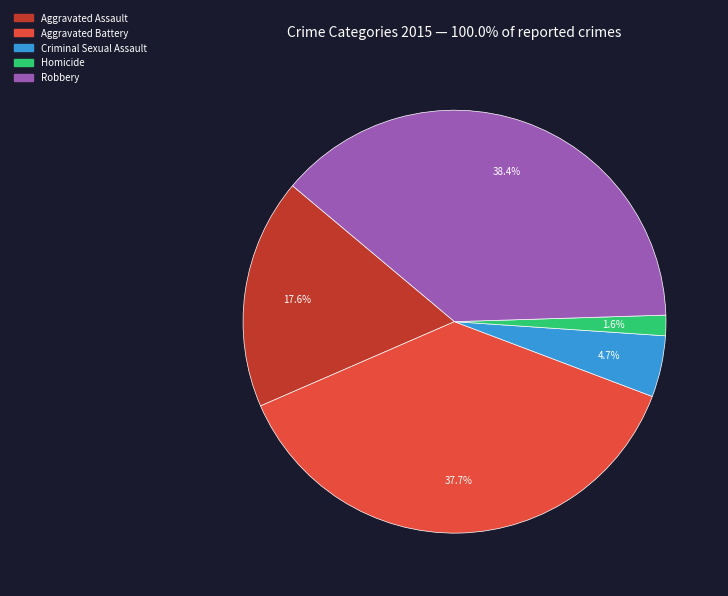

Count the number of slices in the pie.

5